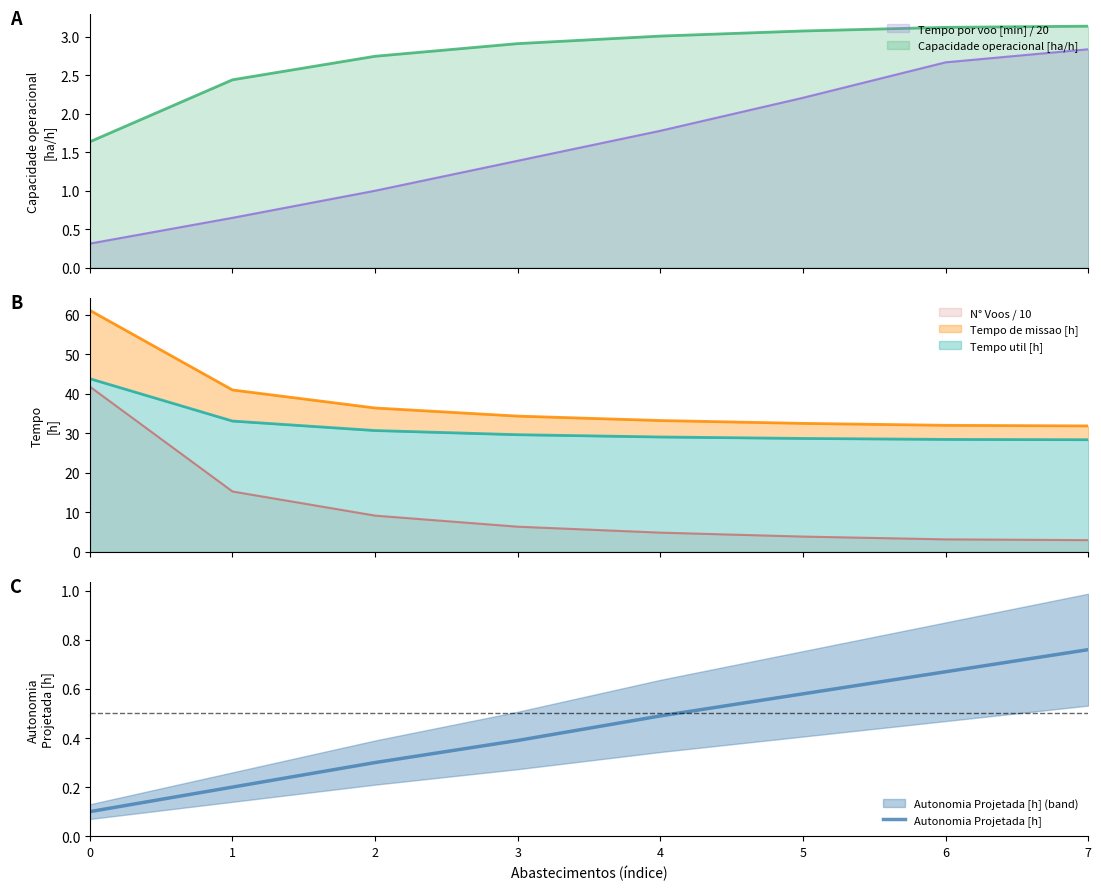

True or false: the data has more than 0 interior local peaks.

False